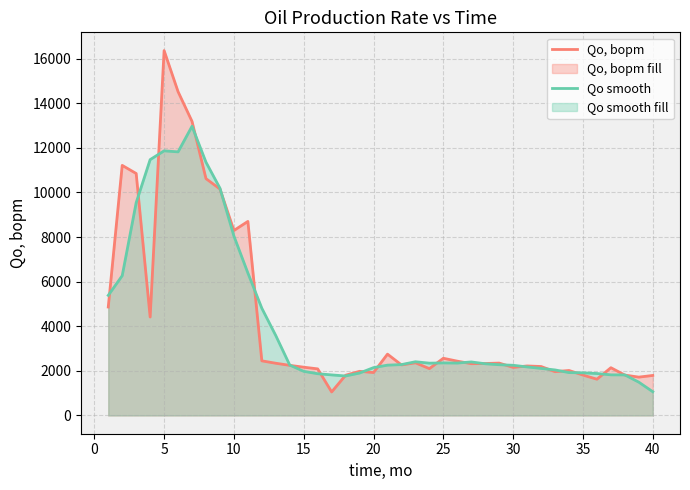

What is the maximum value for Qo smooth?

12969.4